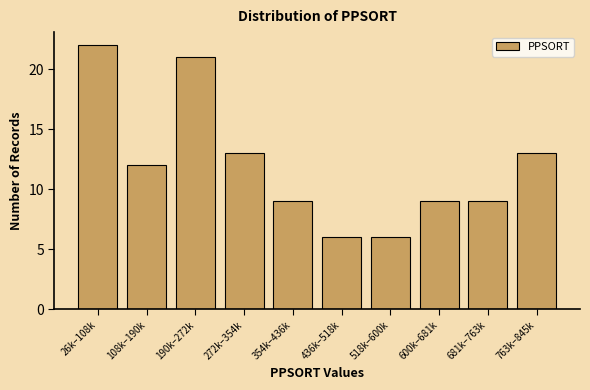

Reading right to left, list all the values displayed in this chart.

13	9	9	6	6	9	13	21	12	22